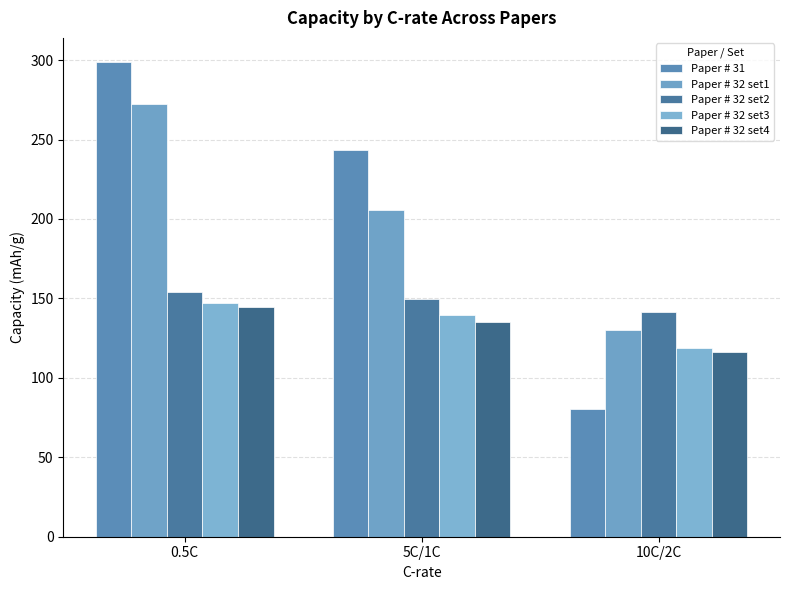

How many data points does each series have?

3